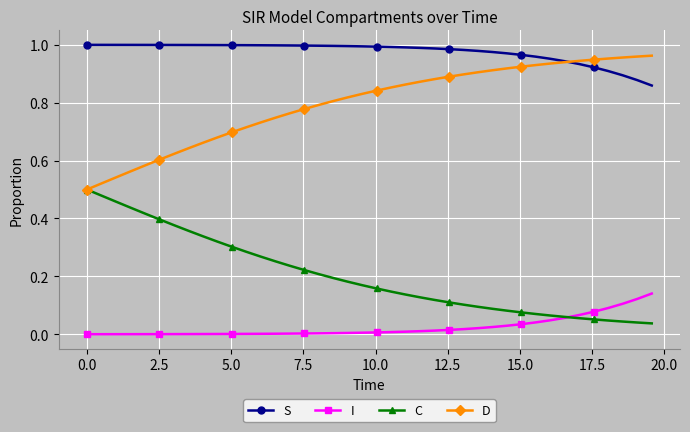

Rank the series by their average value, from highest to lowest.

S, D, C, I